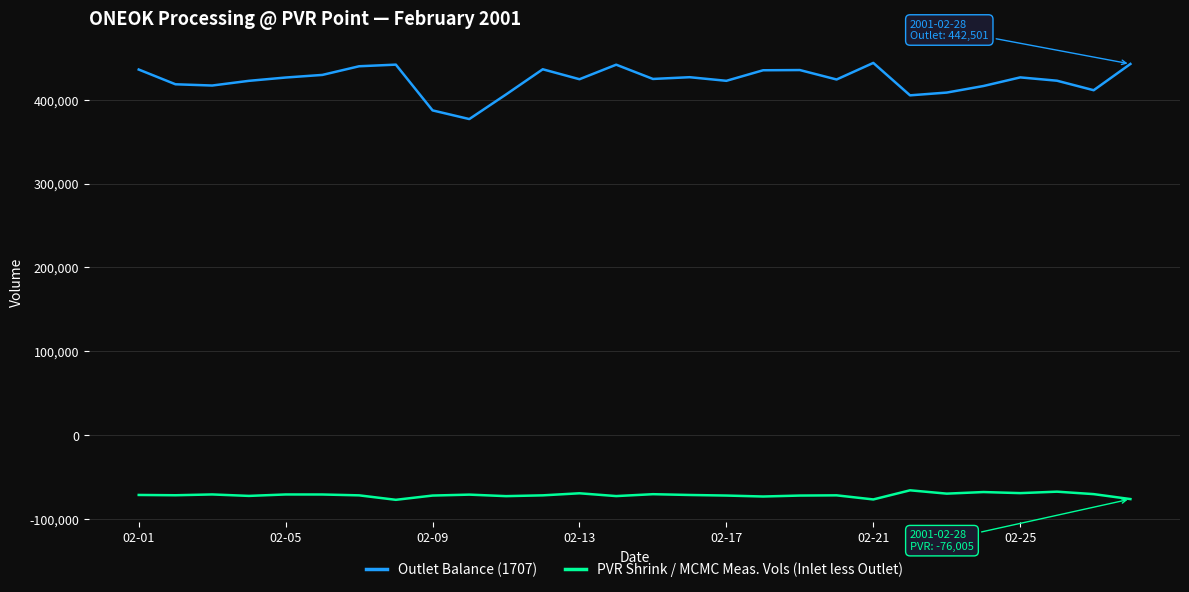

What is the difference between the maximum and minimum values in the Outlet Balance (1707) series?

66911